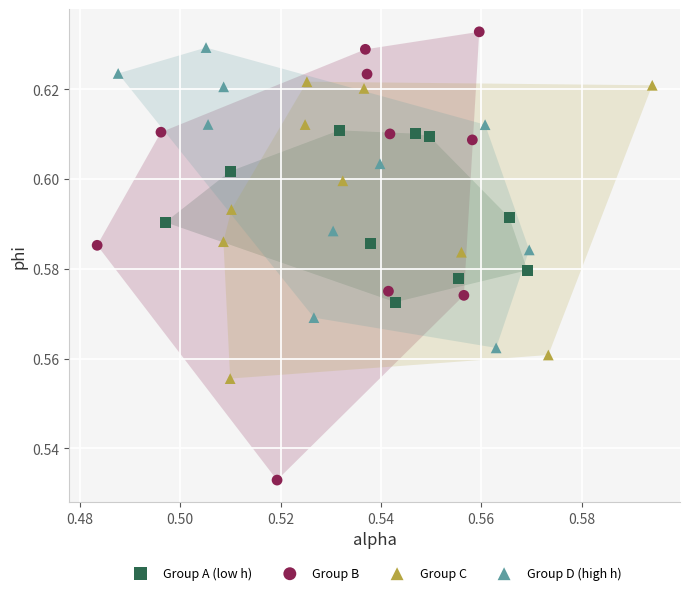

Which series has the largest Y range (max minus min)?

Group B